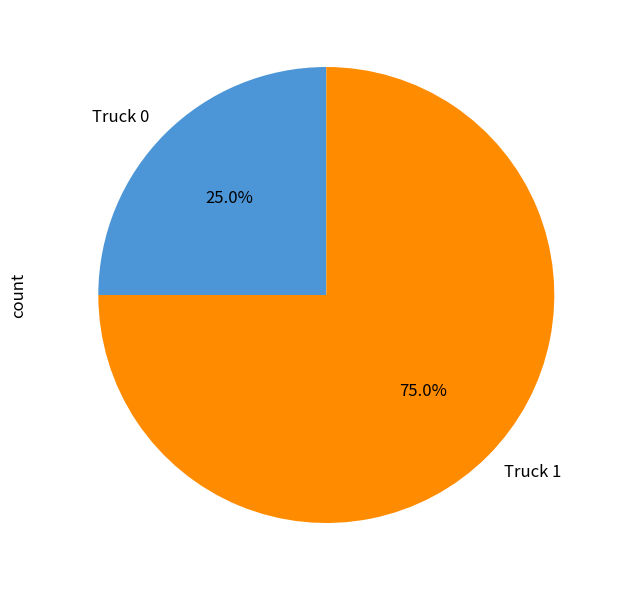

The Truck 1 slice represents 75% of the pie. True or false?

True